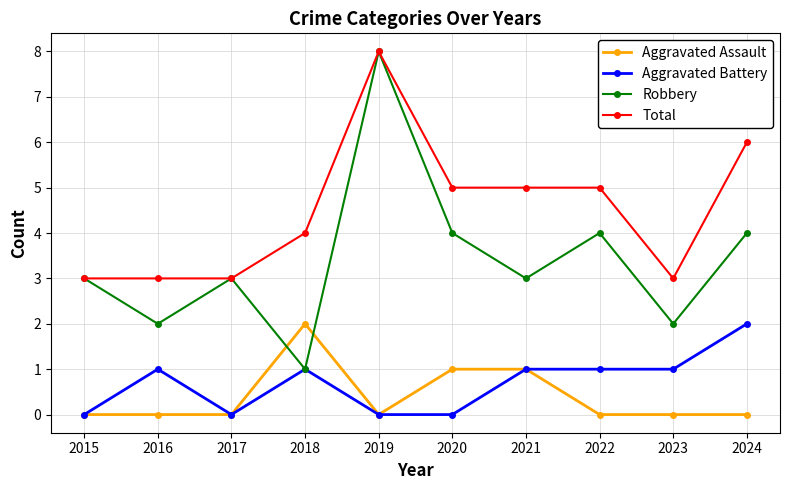

How many data points does each series have?

10